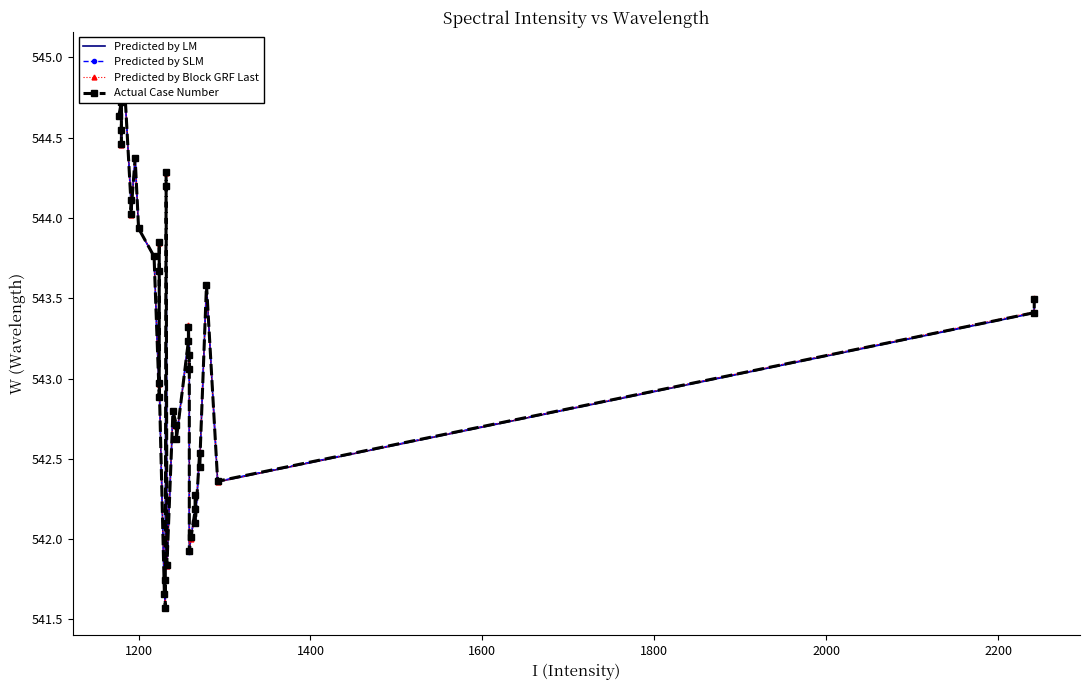

Is it true that Predicted by SLM equals 249.0 at 26?

False